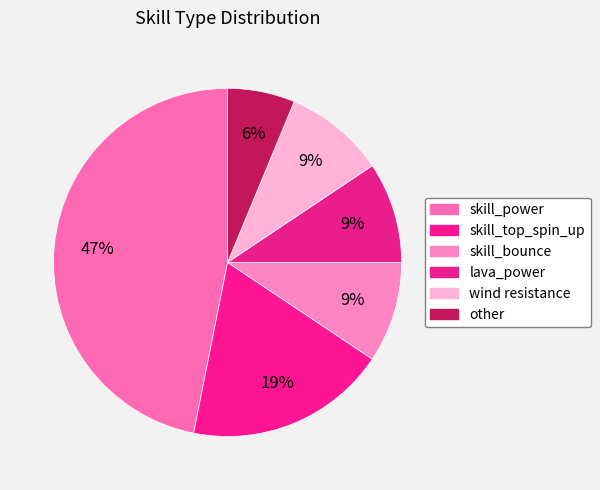

Is there a majority slice in this chart?

No